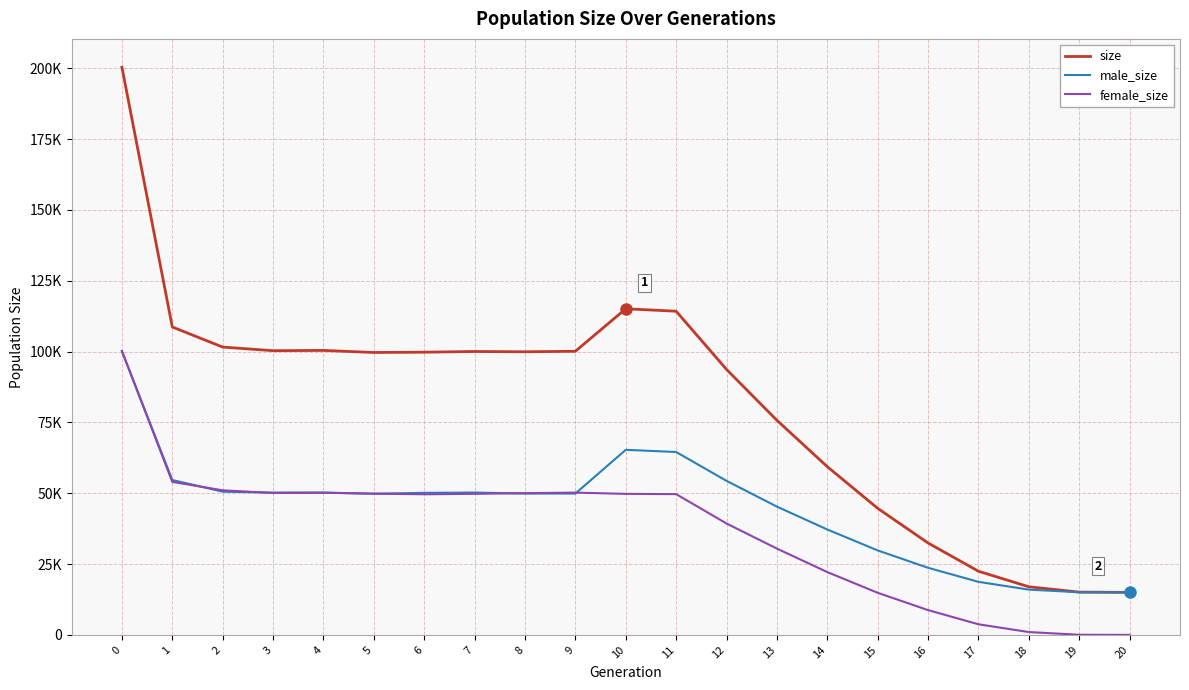

Which series ends up on top after the final intersection of male_size and female_size?

male_size